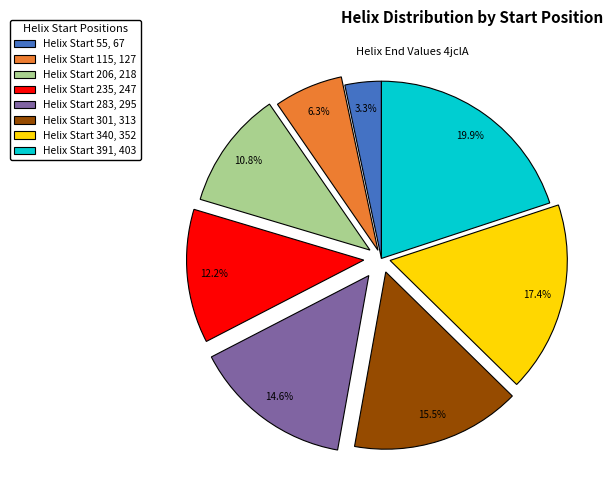

Is there a majority slice in this chart?

No